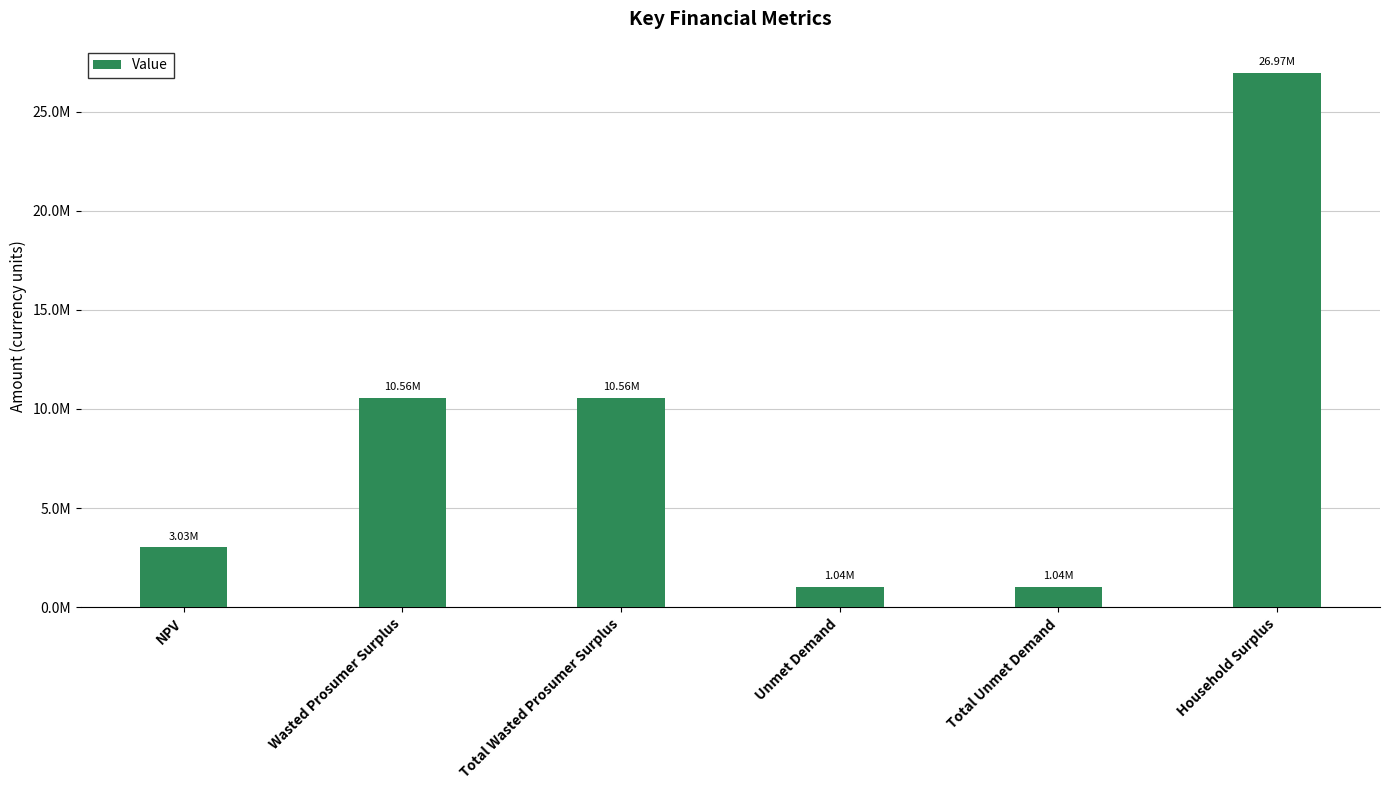

What is the sum of the values at Unmet Demand and Household Surplus?

28002435.1